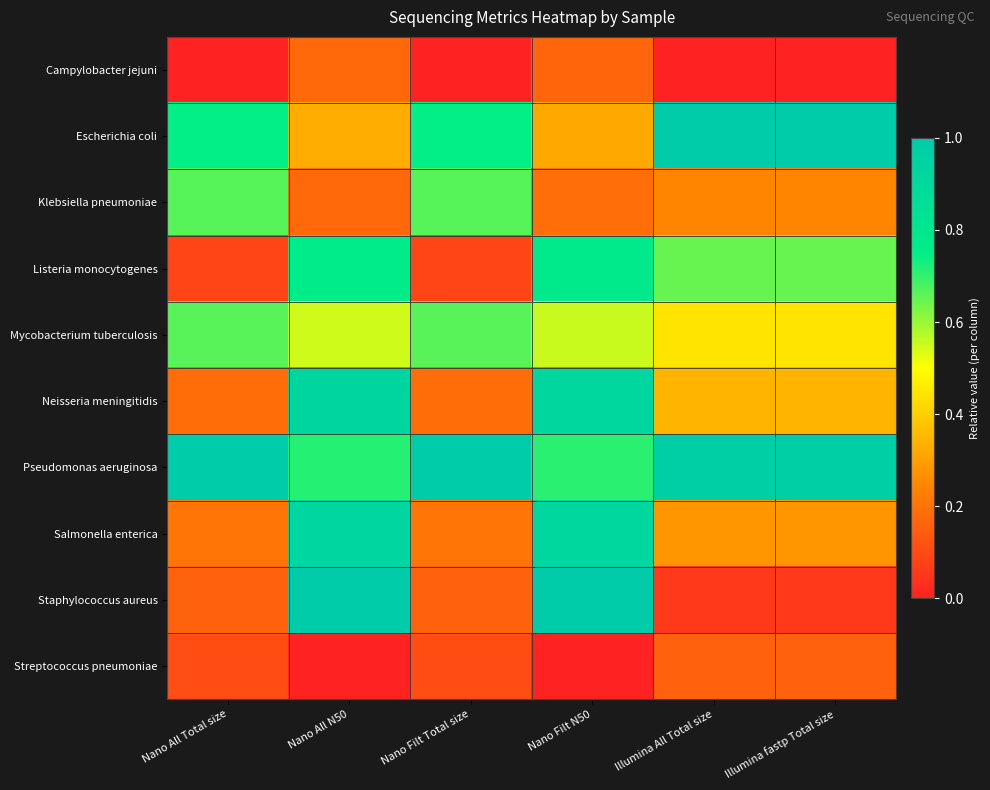

How many series are shown in this chart?

10